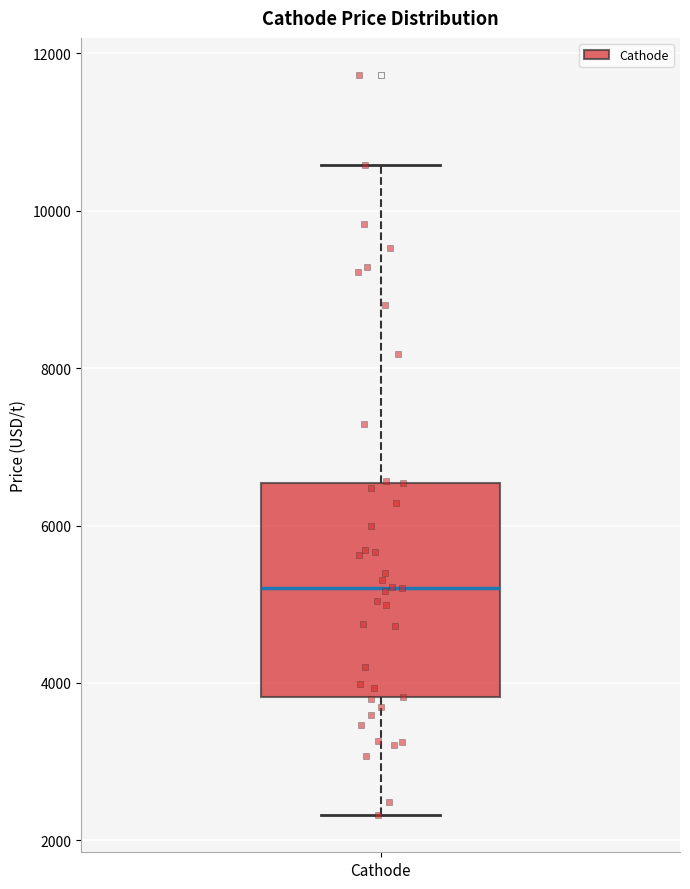

Read this box plot against the y-axis: the position of the median line, the range covered by the box, and the ends of both whiskers. The values are not printed on the chart, so give them approximately, as read against the axis.

median 5200, box 3800 to 6600, whiskers 2400 to 10600